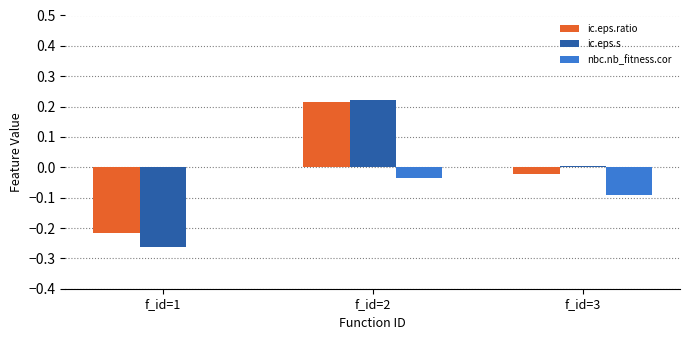

At which label is ic.eps.s closest to 0?

f_id=3